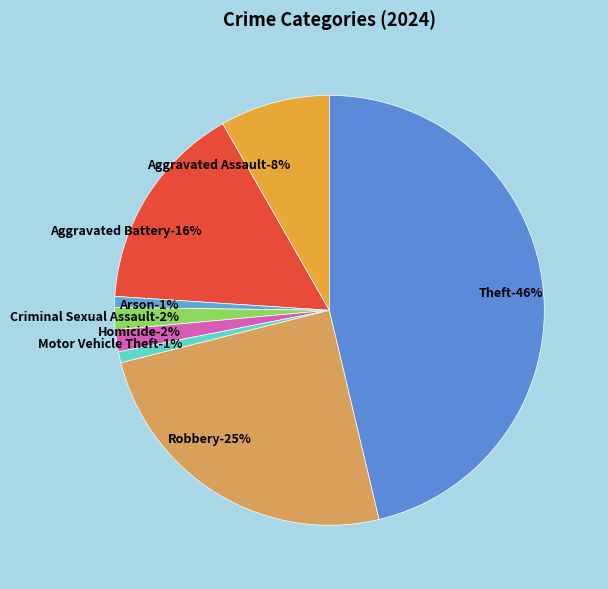

What is the smallest slice in the pie chart?

Arson